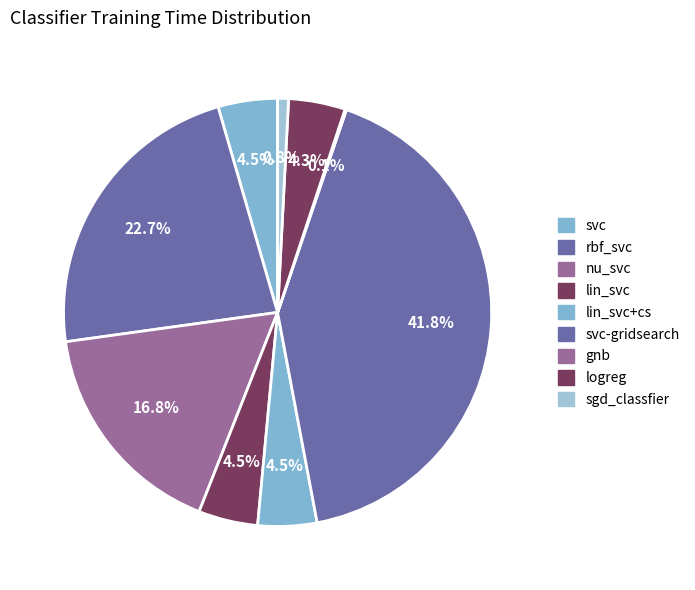

What percentage is NOT represented by svc-gridsearch?

58.2%